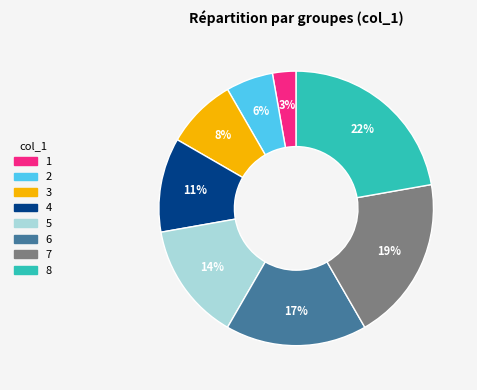

To the nearest percent, what is the average slice percentage?

12%